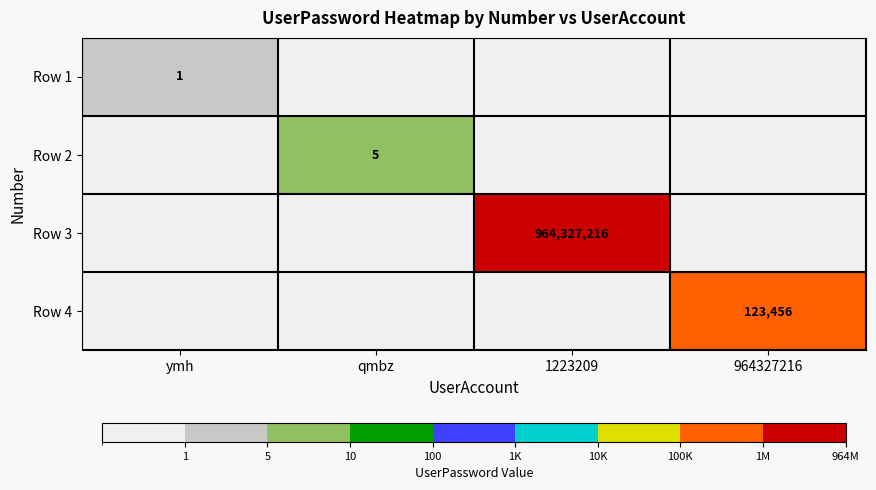

The value of Row 1 at ymh is 2. True or false?

False